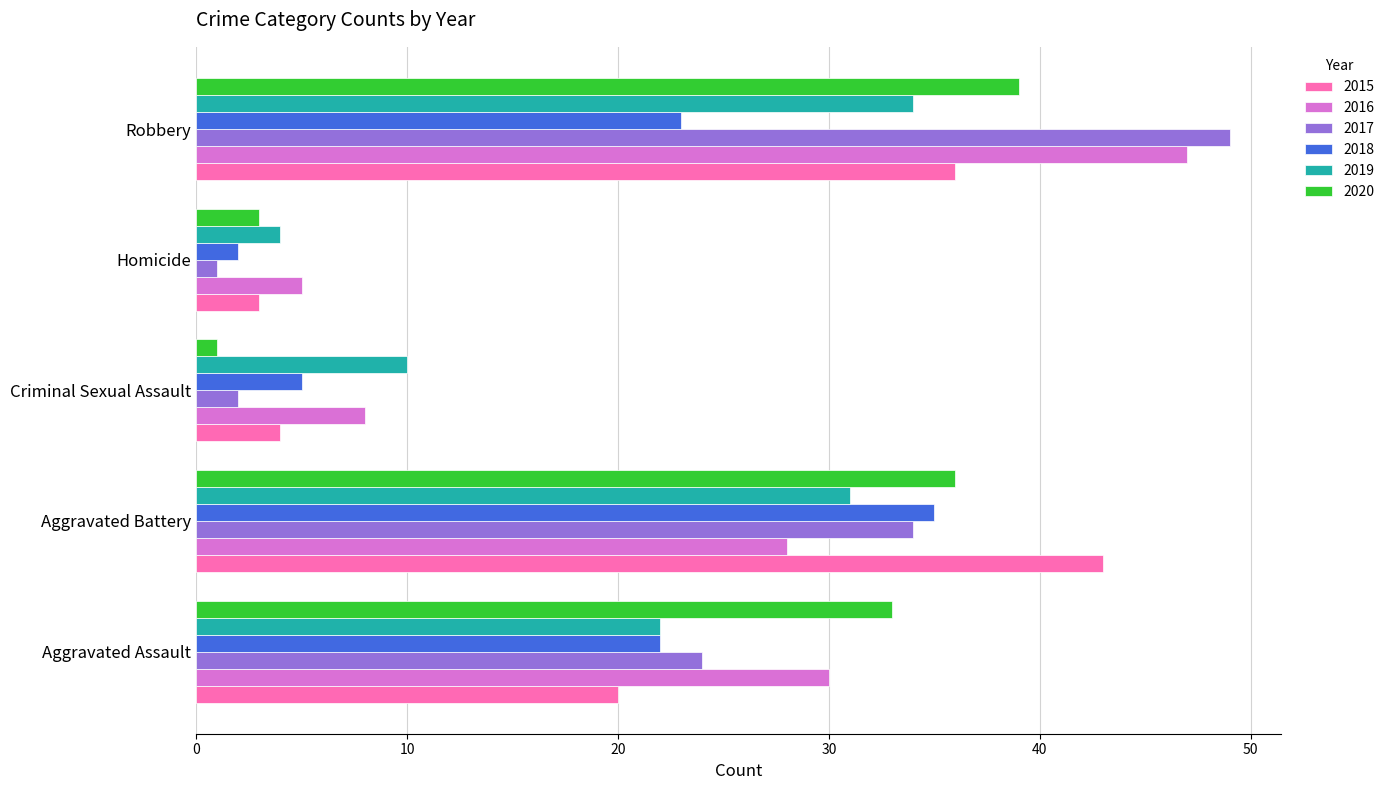

What is the spread (max minus min) of values at Aggravated Battery?

15